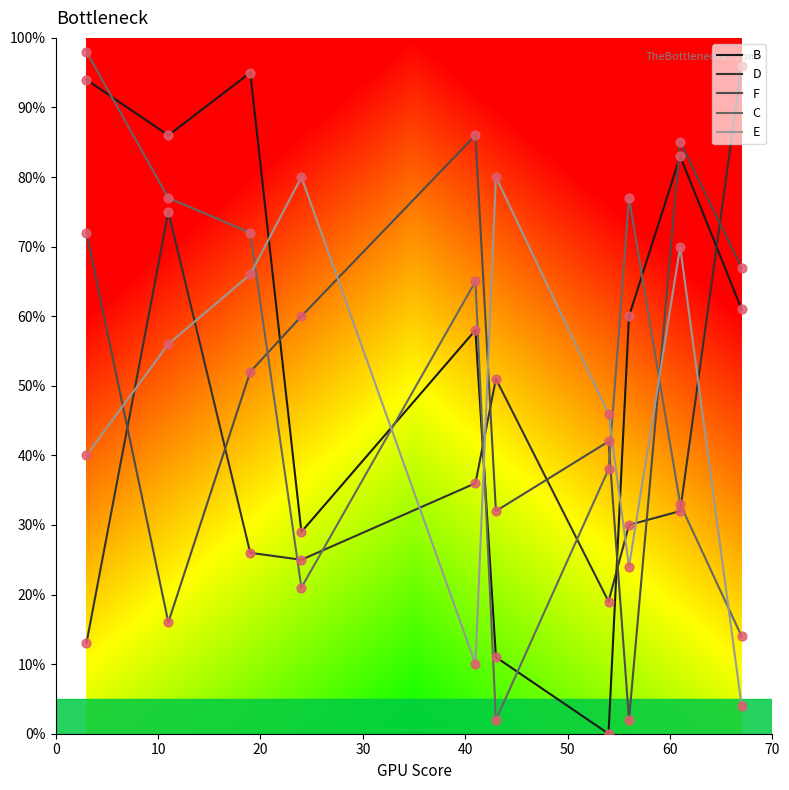

Which series has the largest total across all categories?

B